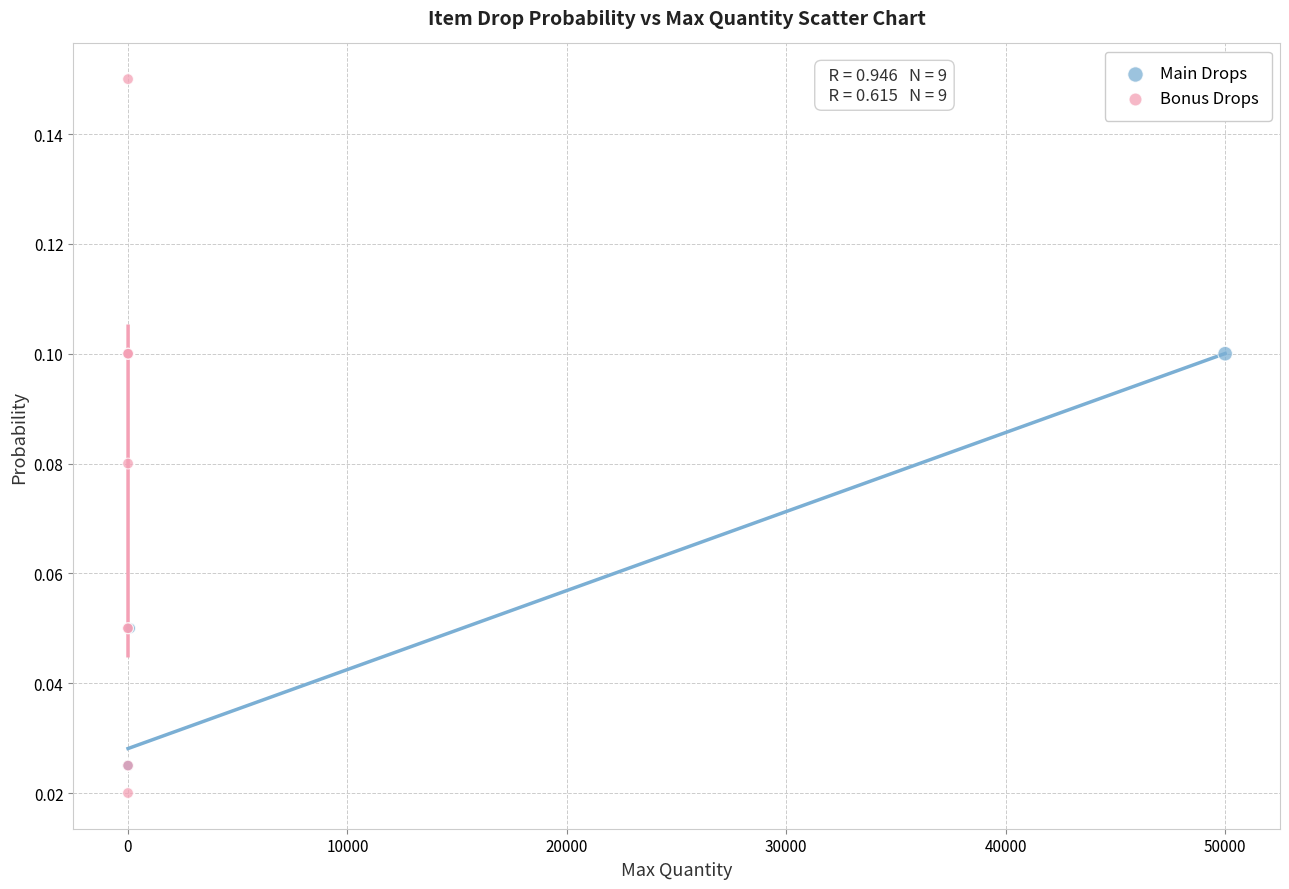

Which series reaches the maximum Y coordinate?

Bonus Drops